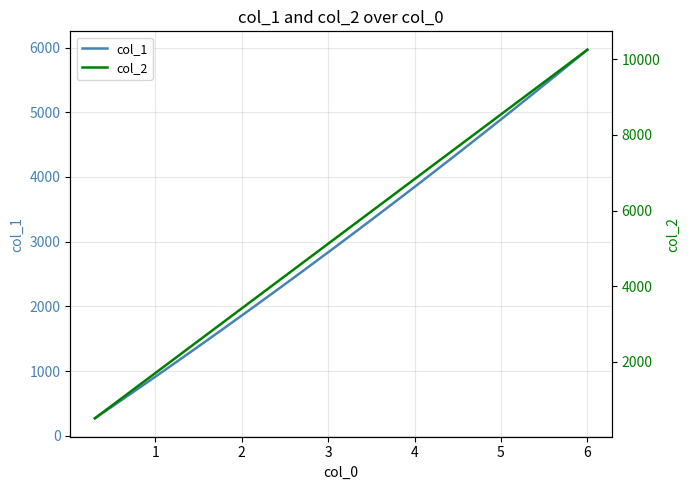

What is the lowest value of the col_1 series?

270.3